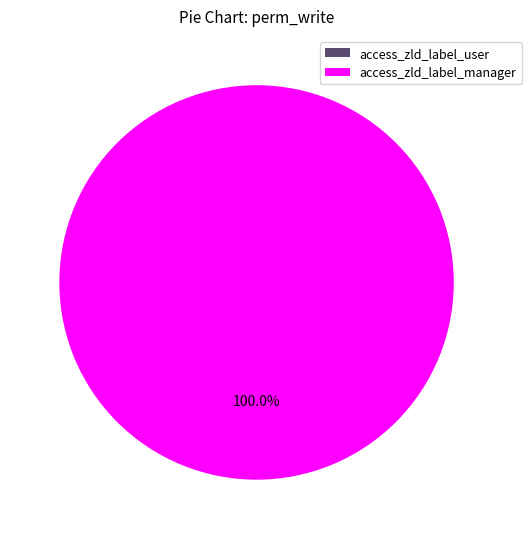

Which category has the smallest portion of the pie?

access_zld_label_user